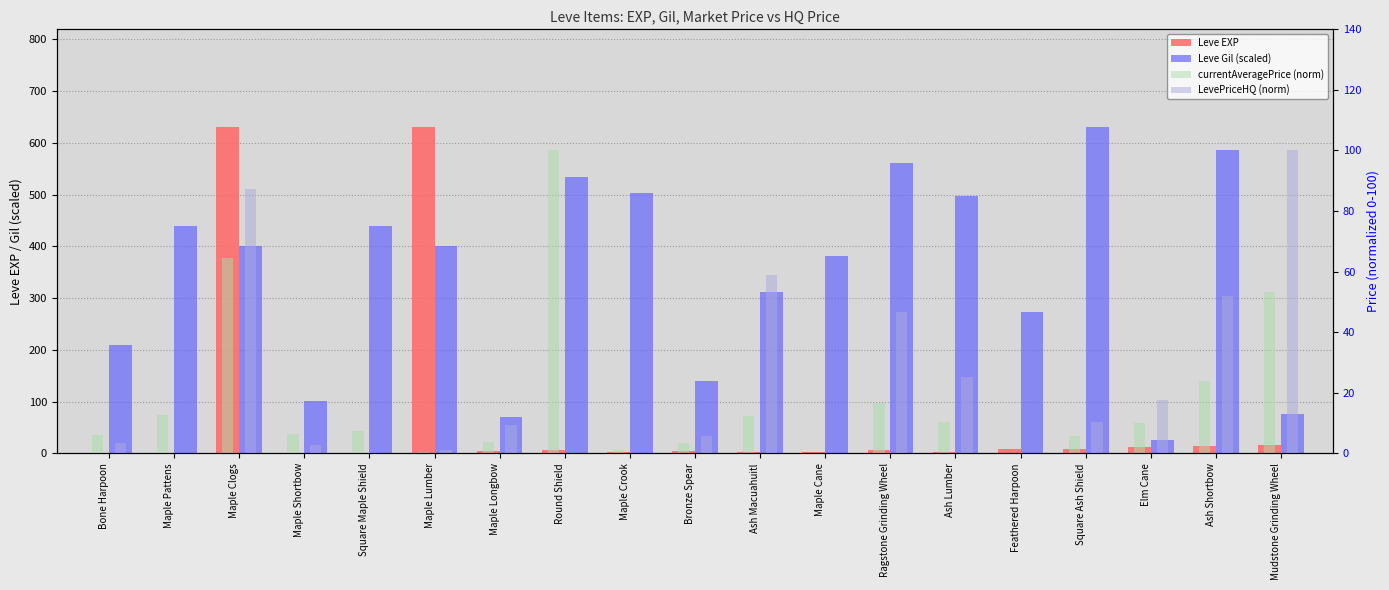

Which series changed the most between Maple Crook and Square Ash Shield?

Leve Gil (scaled)